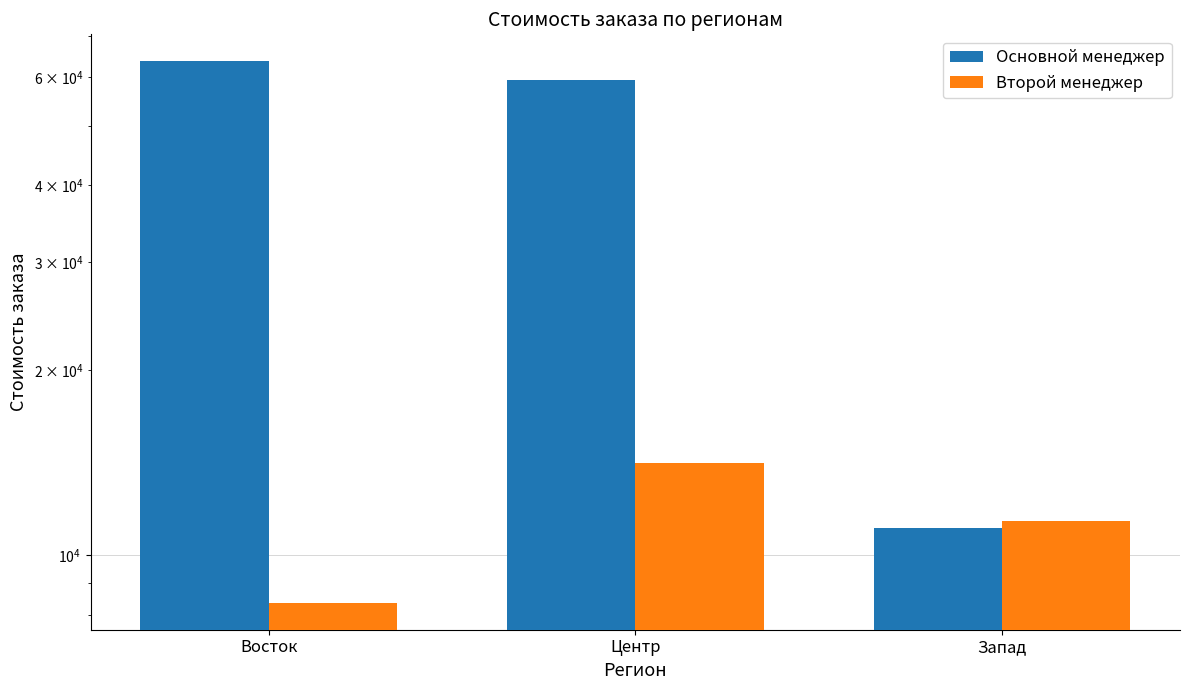

The value of Второй менеджер at Запад is 11353. True or false?

True